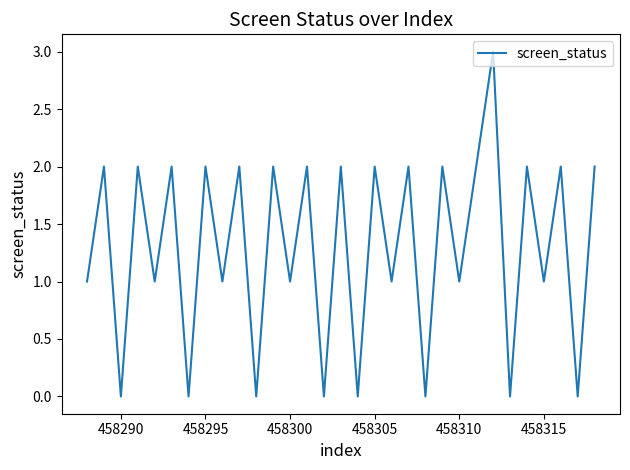

What is the maximum value shown in the chart?

3